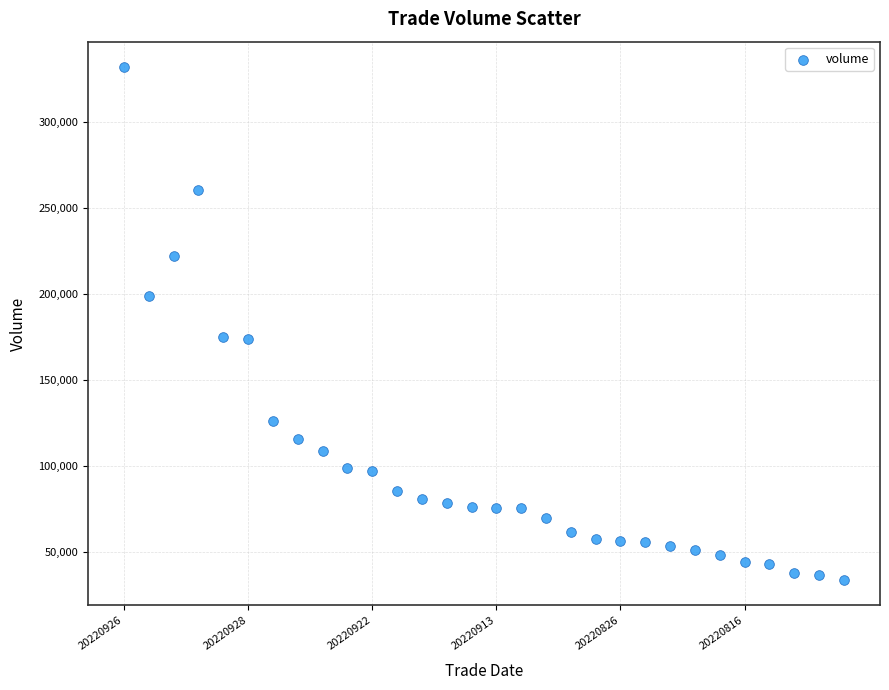

What is the range of Y values (max minus min)?

297724